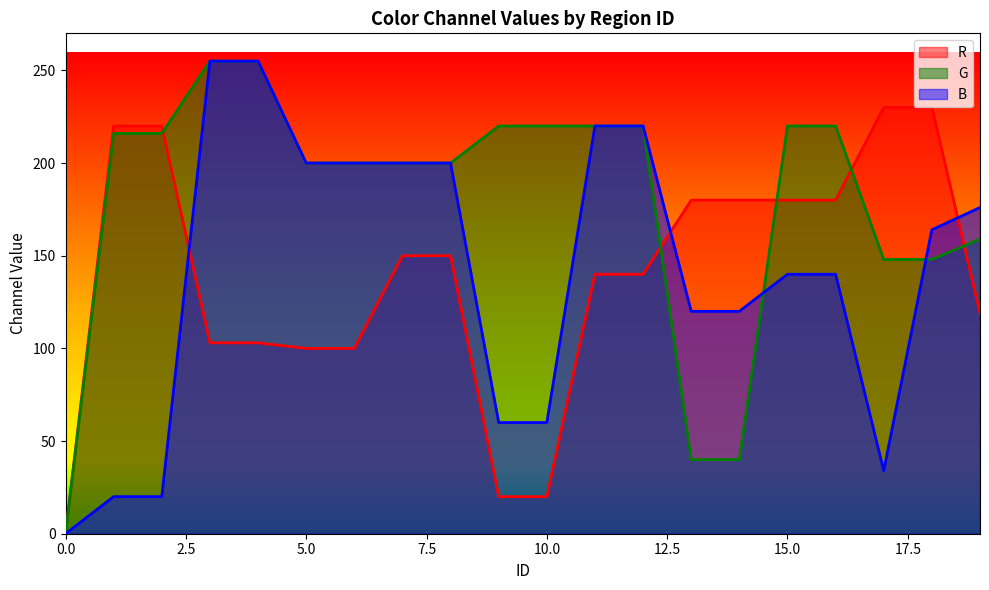

Rank the categories by R value from highest to lowest.

17, 18, 1, 2, 13, 14, 15, 16, 7, 8, 11, 12, 19, 3, 4, 5, 6, 9, 10, 0